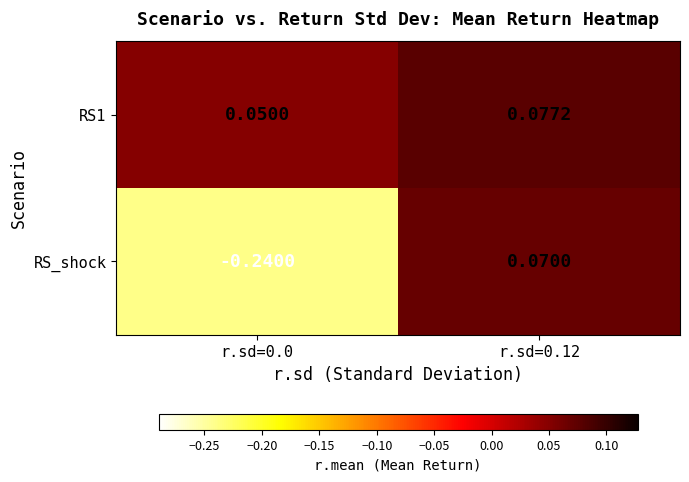

How many categories are shown in the chart?

2